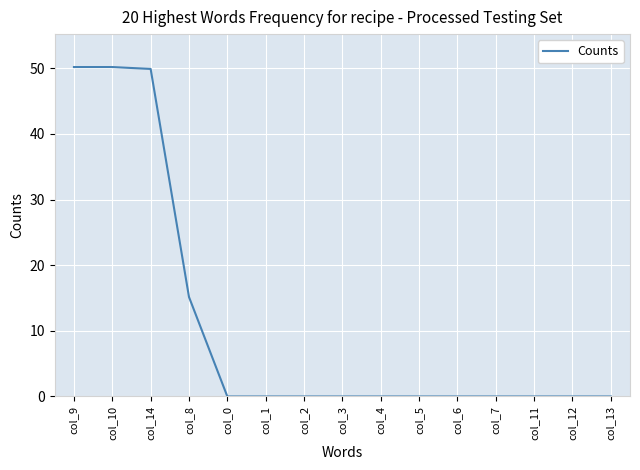

What position from the right is col_7?

4